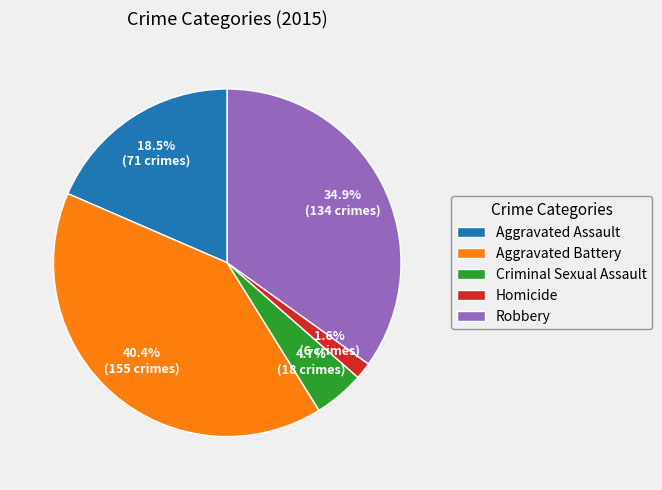

Combined, do Criminal Sexual Assault and Aggravated Battery account for over 50%?

No